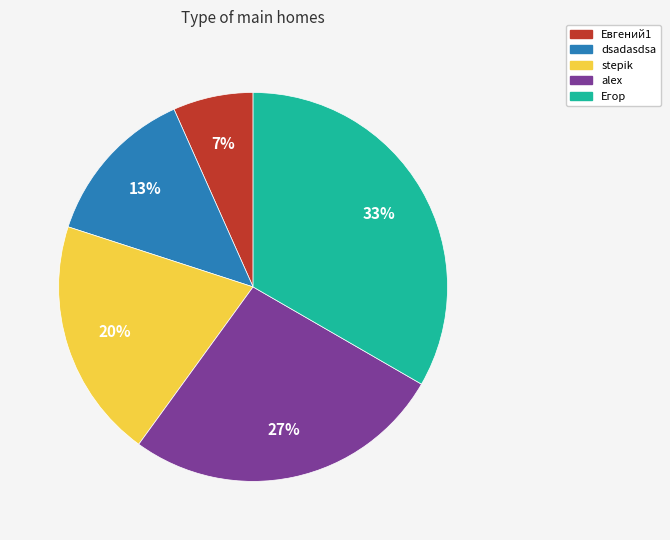

Between Егор and dsadasdsa, which is larger?

Егор